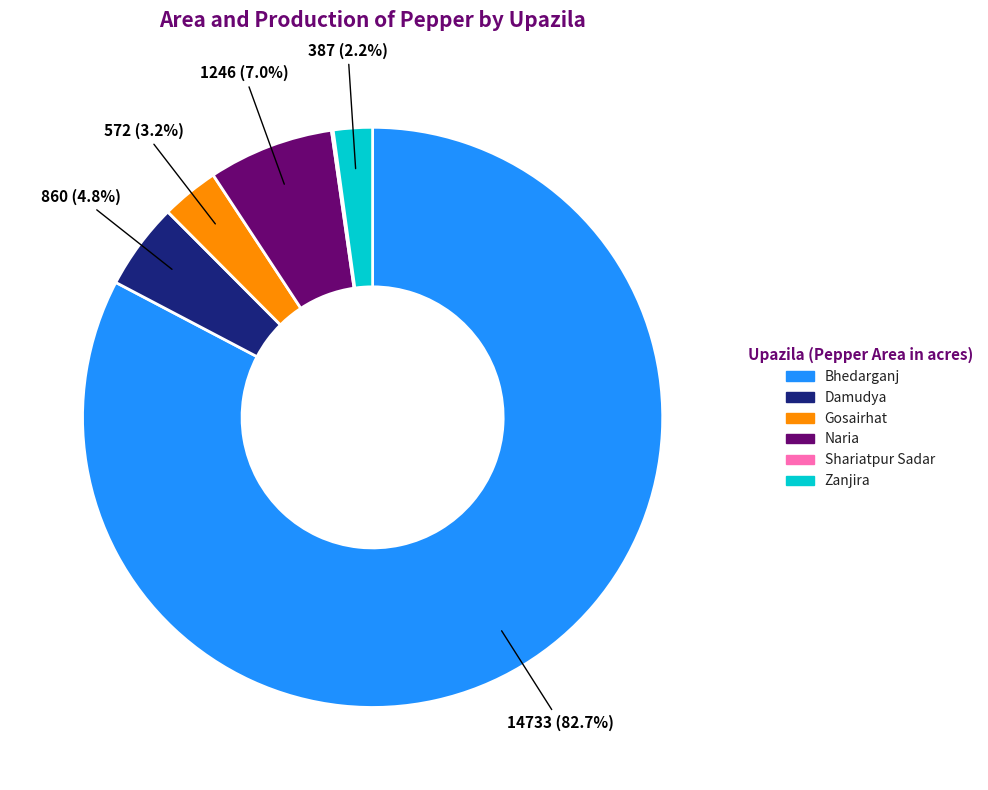

Which has a higher value, Zanjira or Gosairhat?

Gosairhat